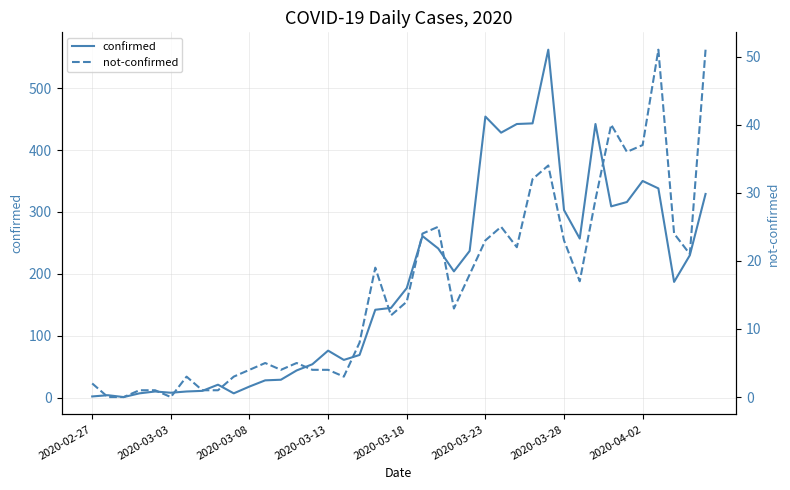

What is the sum of all not-confirmed values?

639